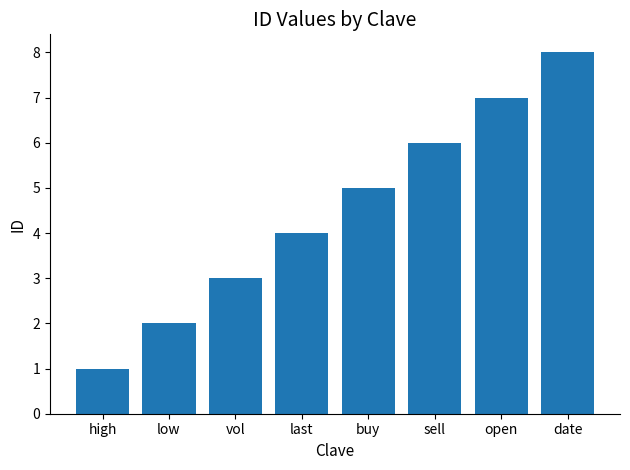

What is the value of the 3rd bar from the left?

3